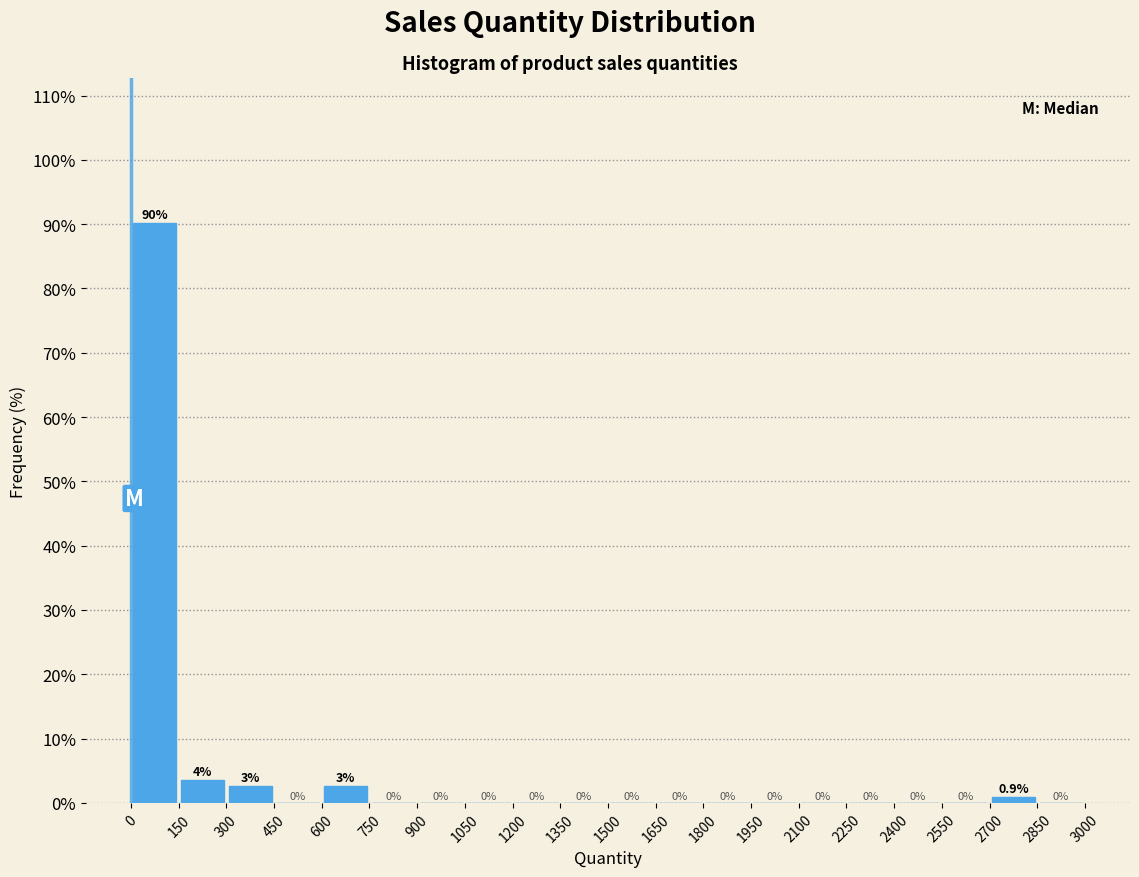

Which range on the x-axis has the tallest bar?

0 to 150